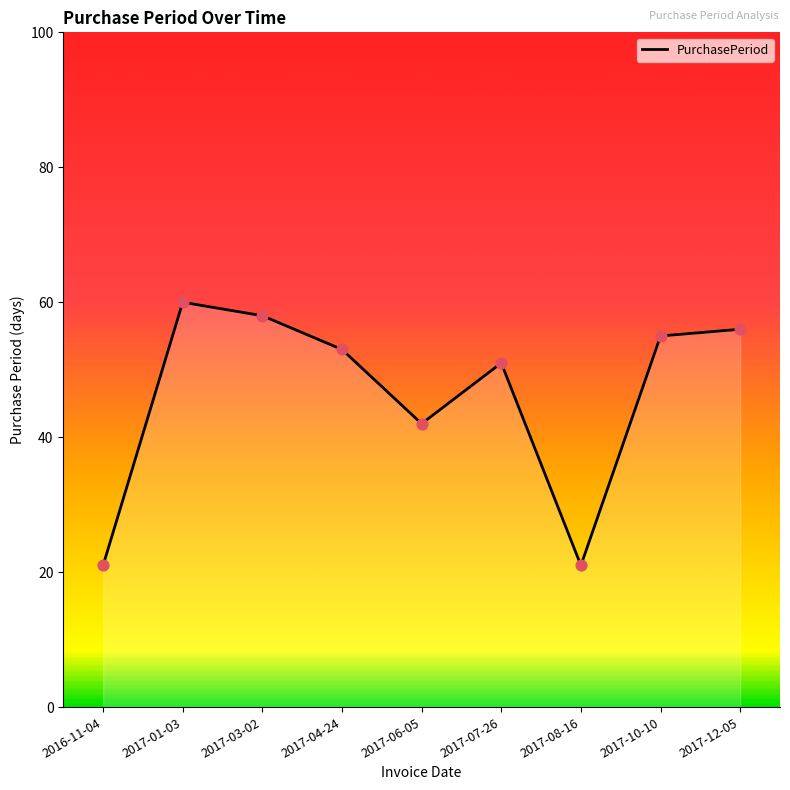

What is the ratio of the value at 2017-07-26 to the value at 2017-04-24?

1.0